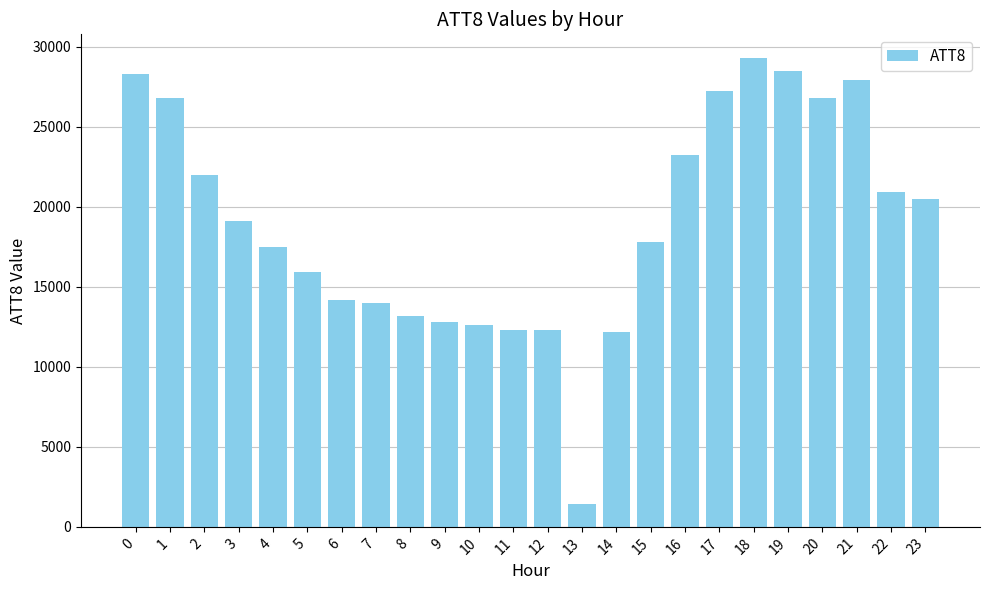

What is the difference between the values at 0 and 13?

26900